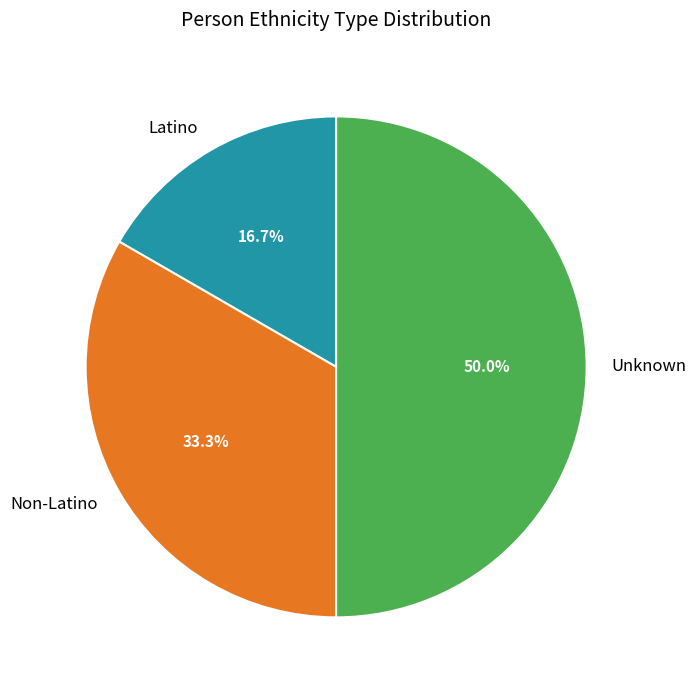

To the nearest percent, what is the average slice percentage?

33%